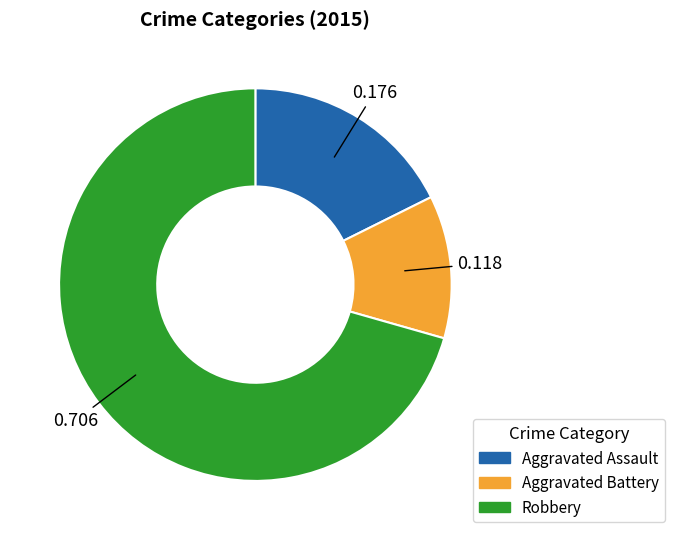

Is there a majority slice in this chart?

Yes